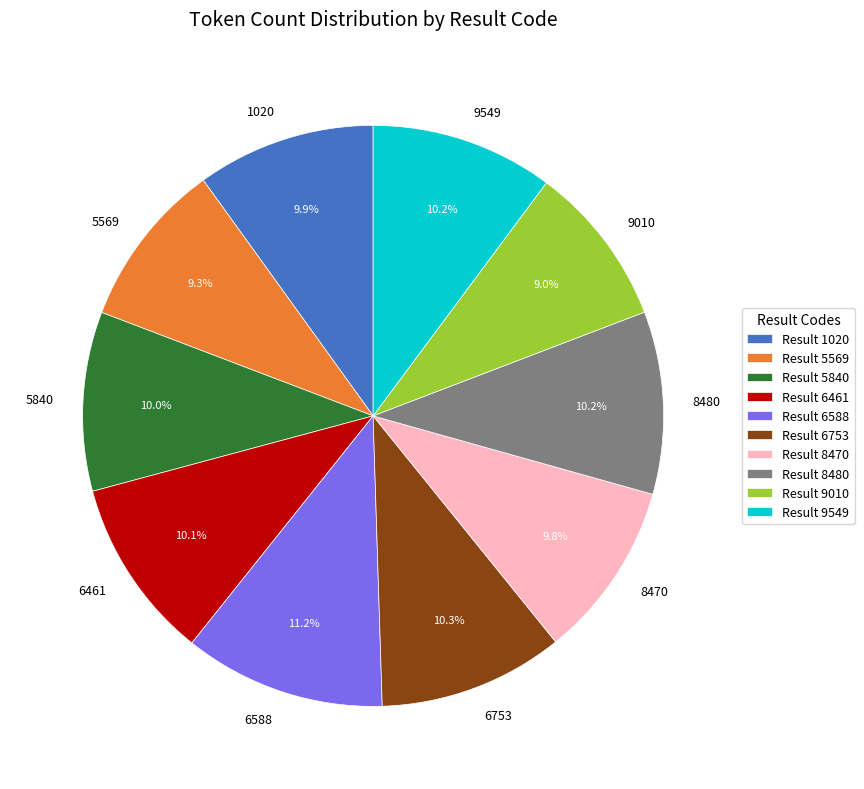

True or false: 5569 accounts for 9% of the total.

True